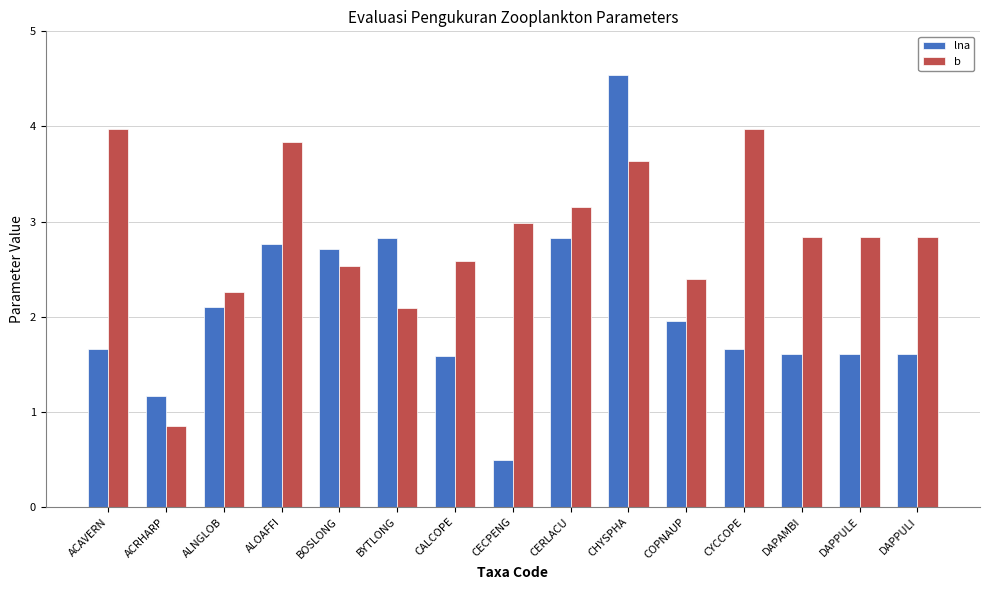

Is the value of lna at ALNGLOB greater than the value of b at CECPENG?

No